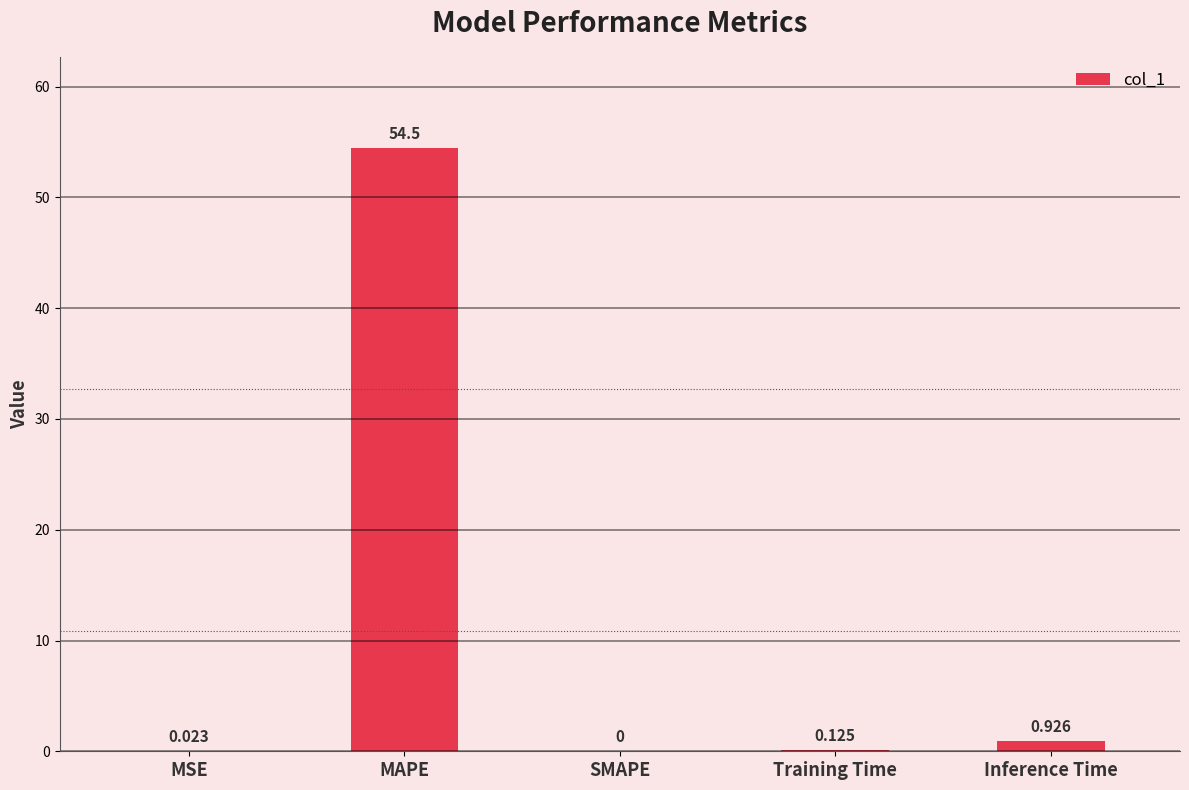

At which label is the value closest to 27?

Inference Time